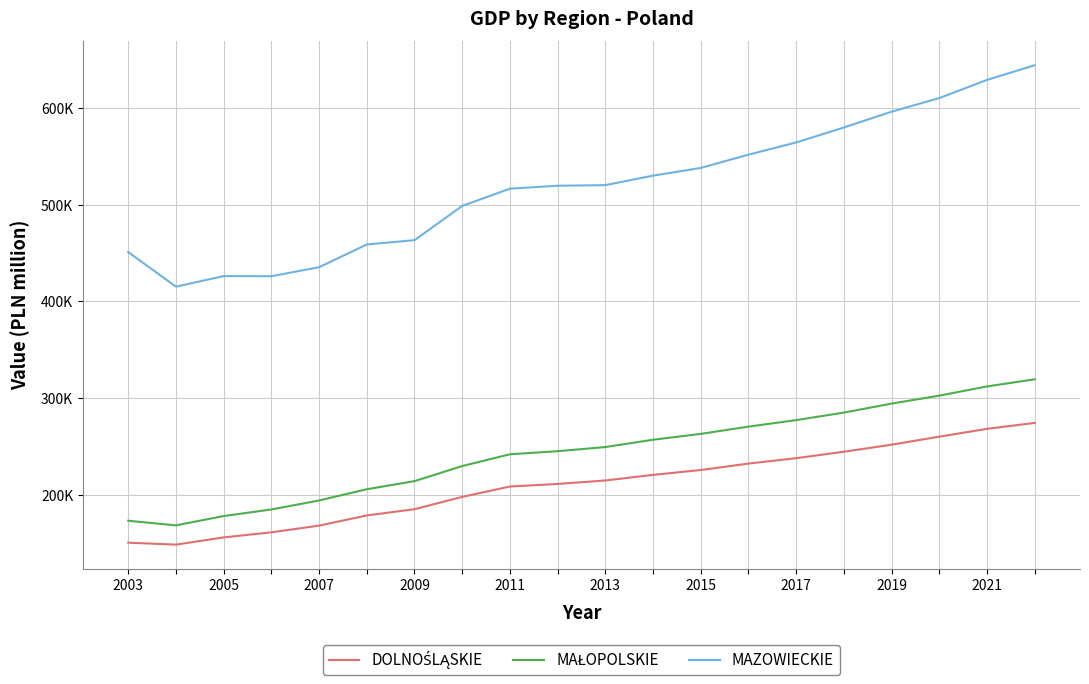

Is this an area chart (filled region under the line)?

No